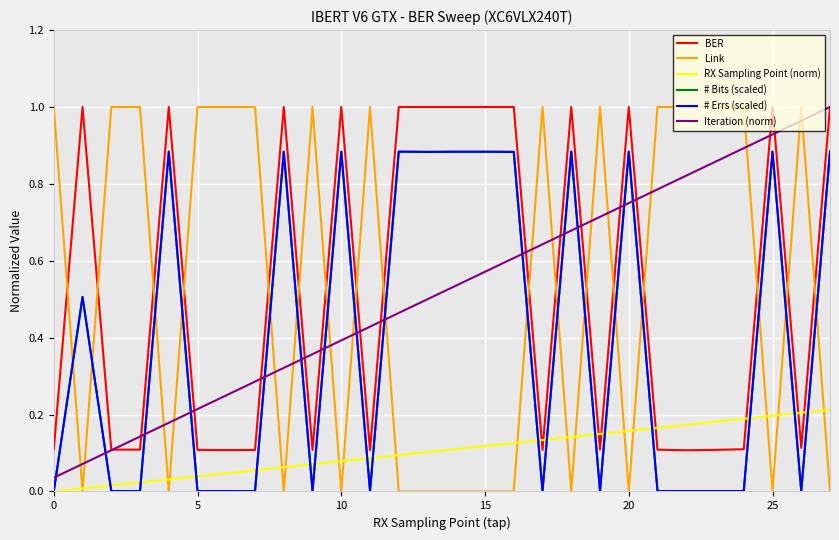

True or false: # Bits (scaled) and Link cross at least once.

True